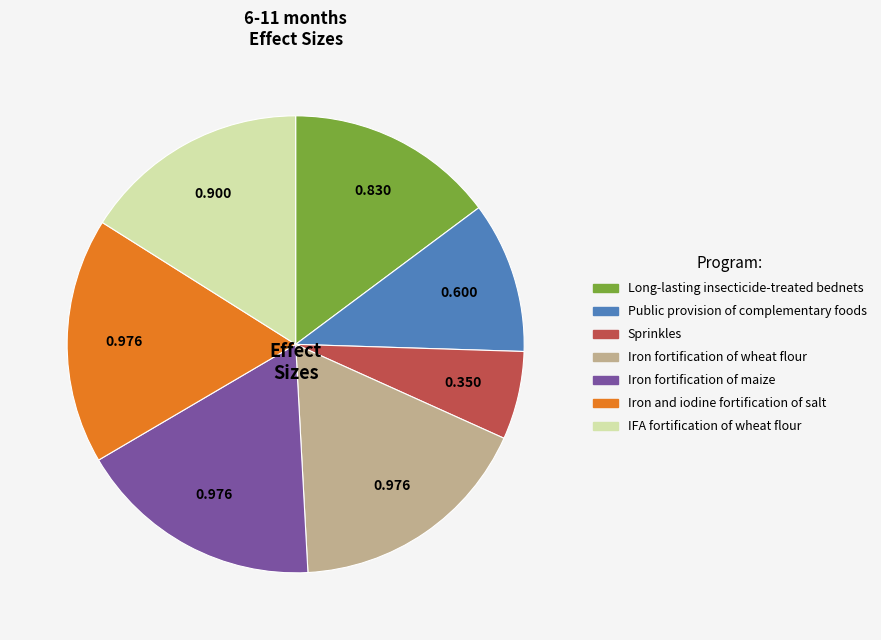

Which has a higher value, Long-lasting insecticide-treated bednets or Public provision of complementary foods?

Long-lasting insecticide-treated bednets